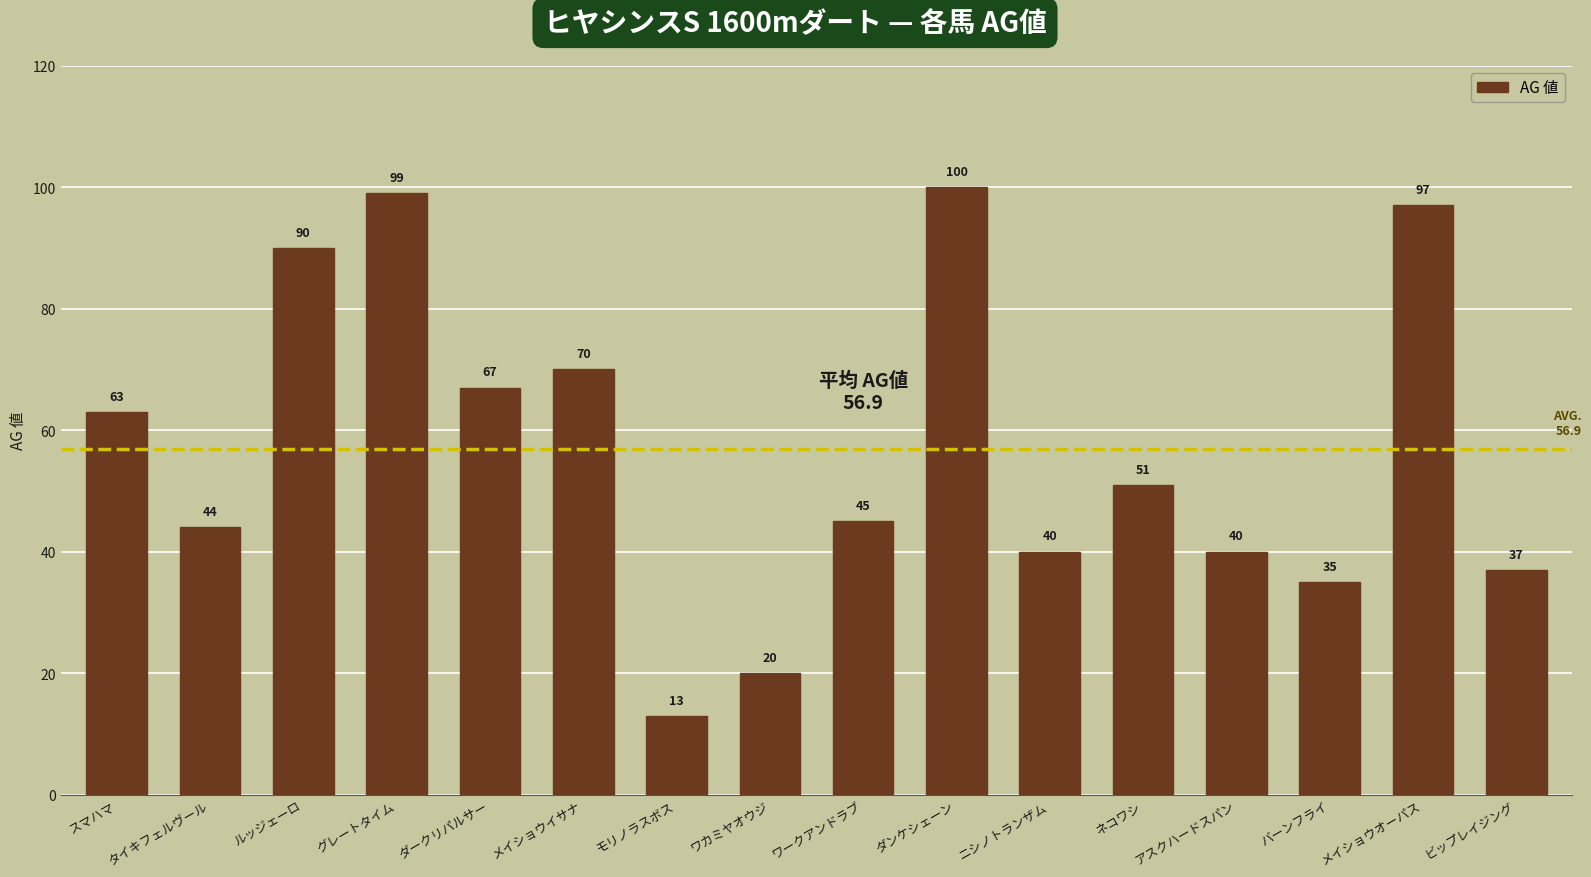

At which category does the chart reach its peak across all series?

ダンケシェーン